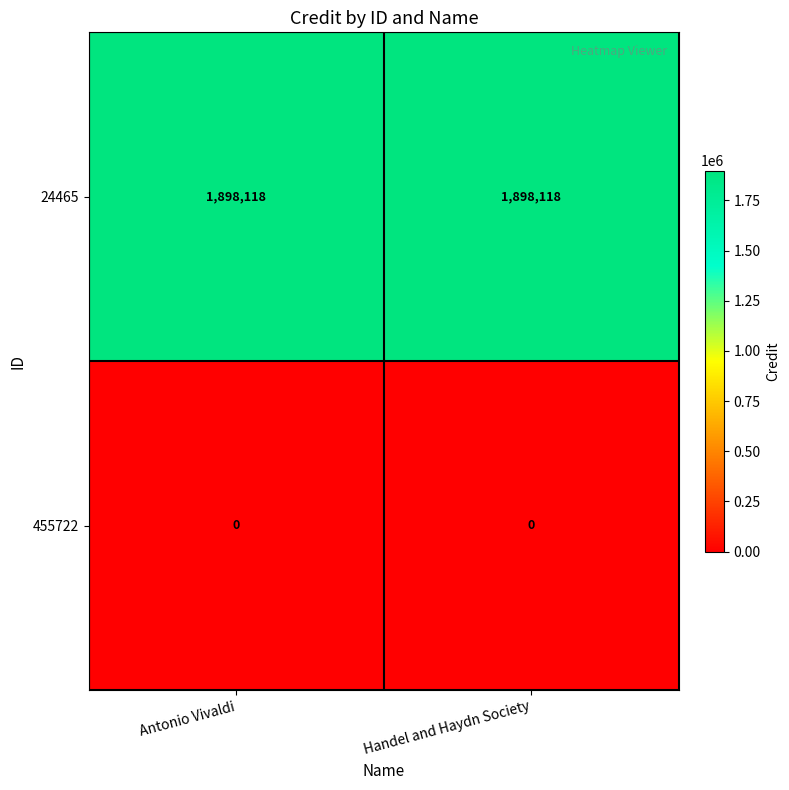

Rank the series by their maximum value, from lowest to highest.

455722, 24465